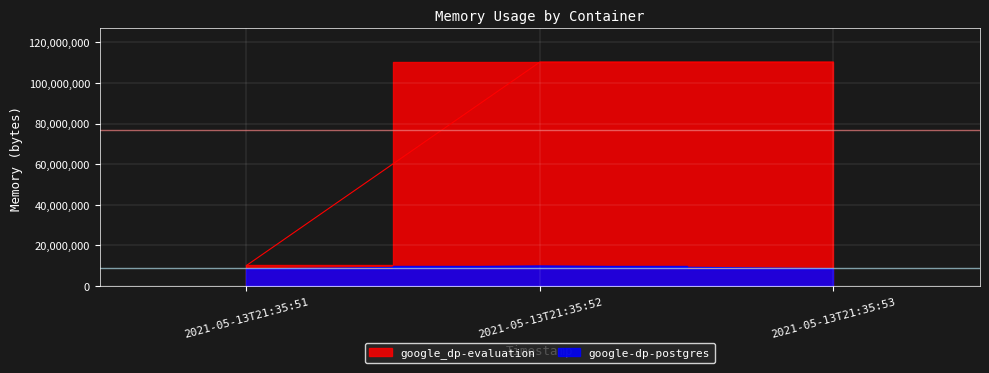

Reading left to right, extract all data points from this chart.

google-dp-postgres: 8462336	9912320	8626176
google_dp-evaluation: 10149888	110256128	110256128